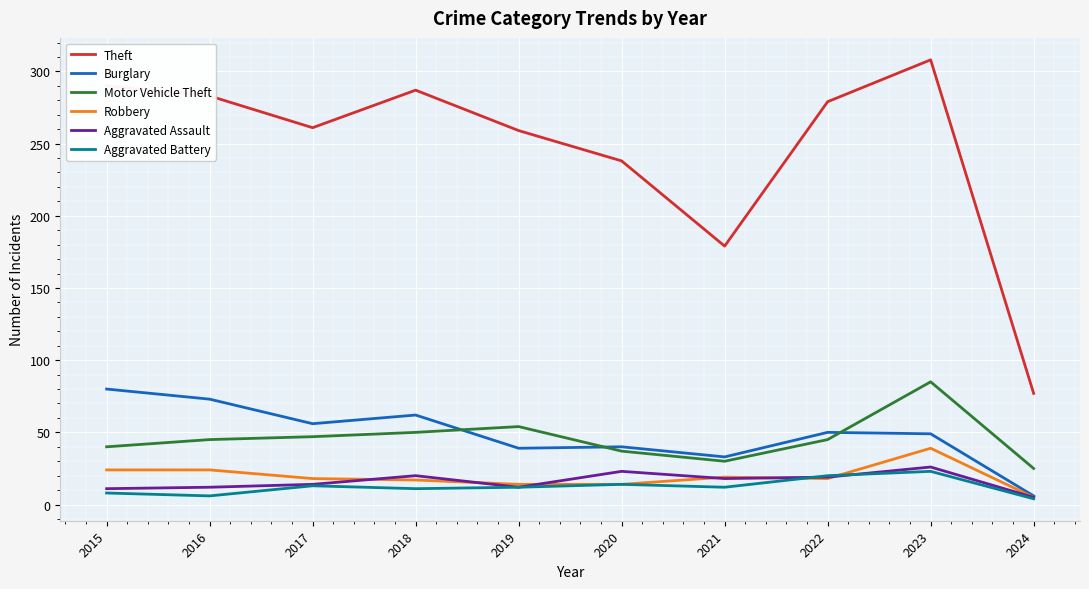

What is the highest value of the Theft series?

308